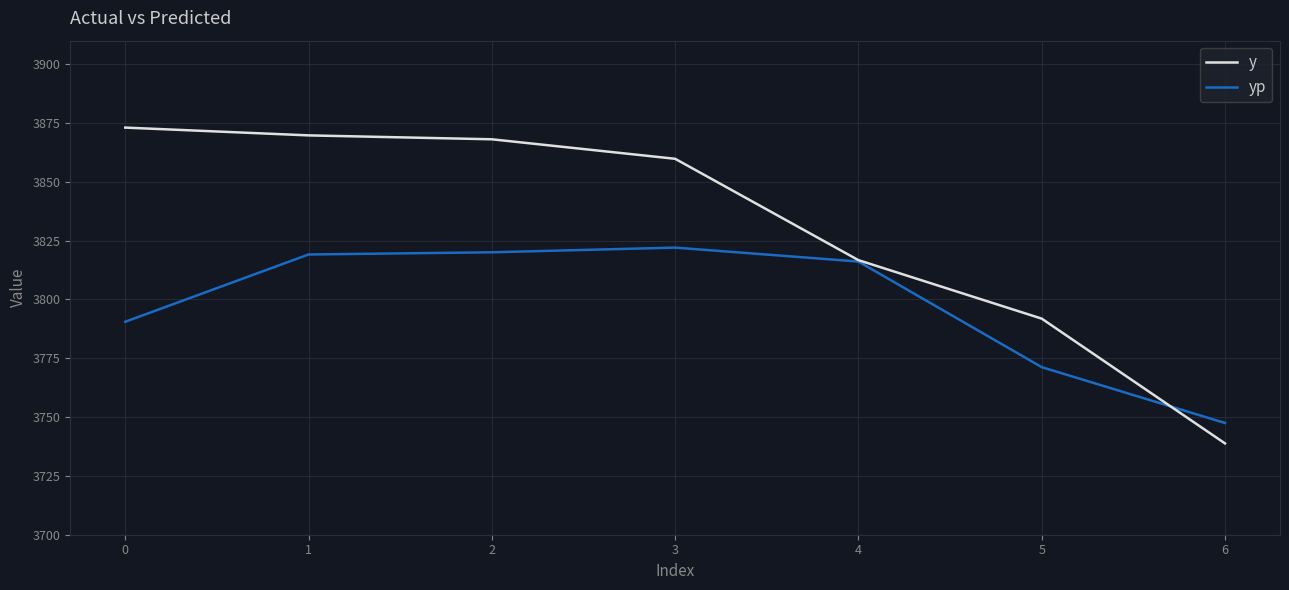

What are all the series names shown in the legend?

y, yp